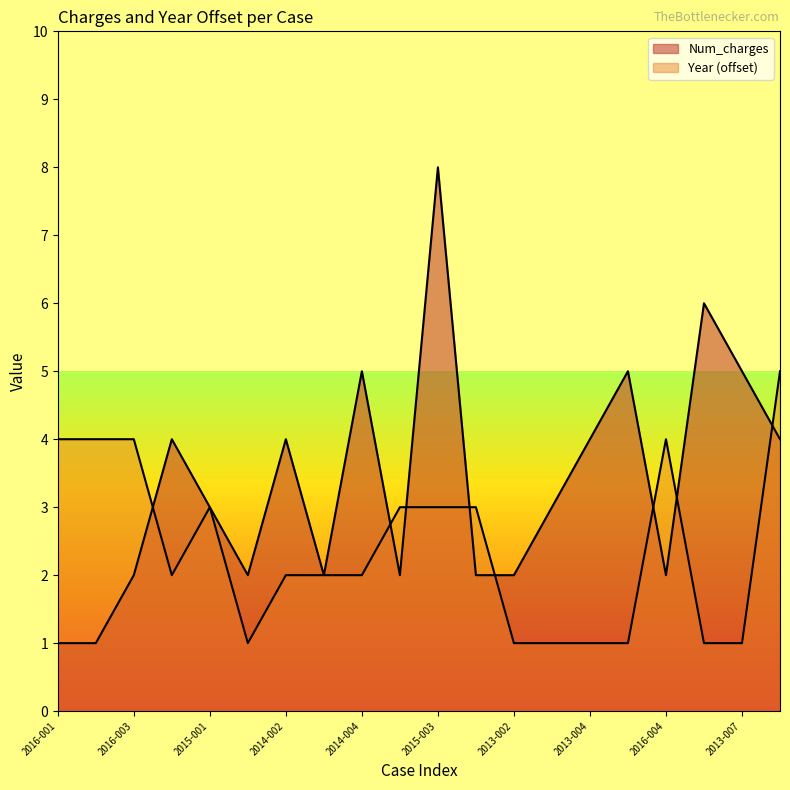

At how many categories does at least one series exceed 5?

2